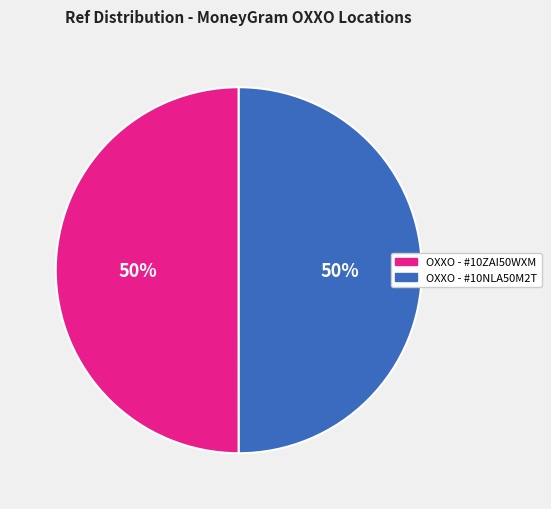

To the nearest percent, what is the average slice percentage?

50%